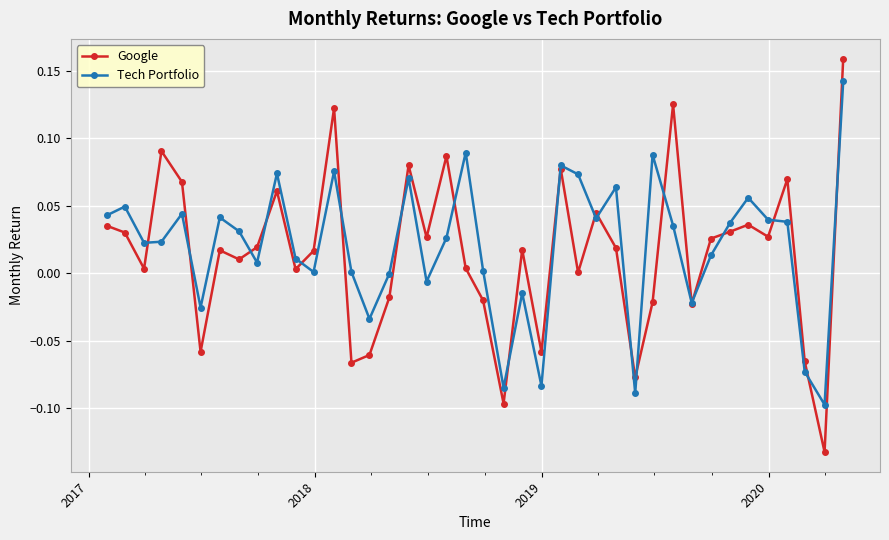

Which series has the widest spread of values?

Google